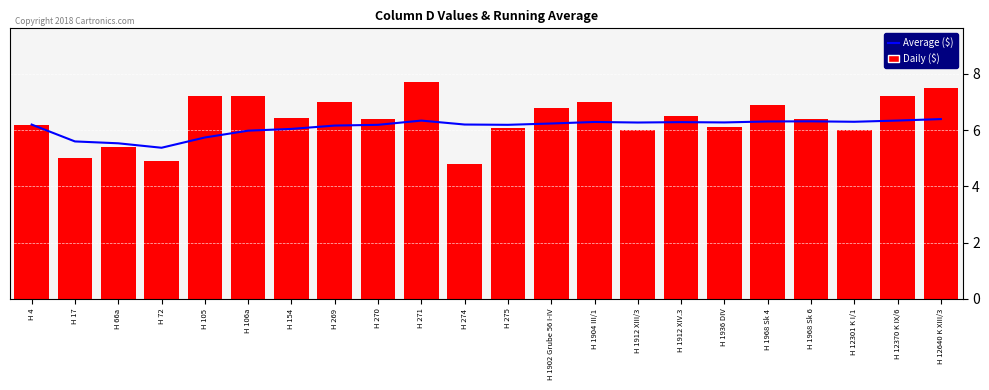

How many data points in Daily ($) are above 6?

16